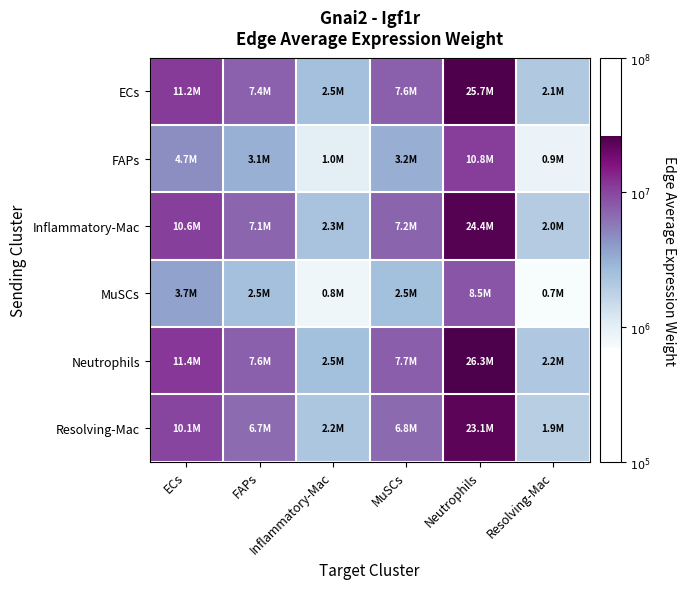

How many series are shown in this chart?

6